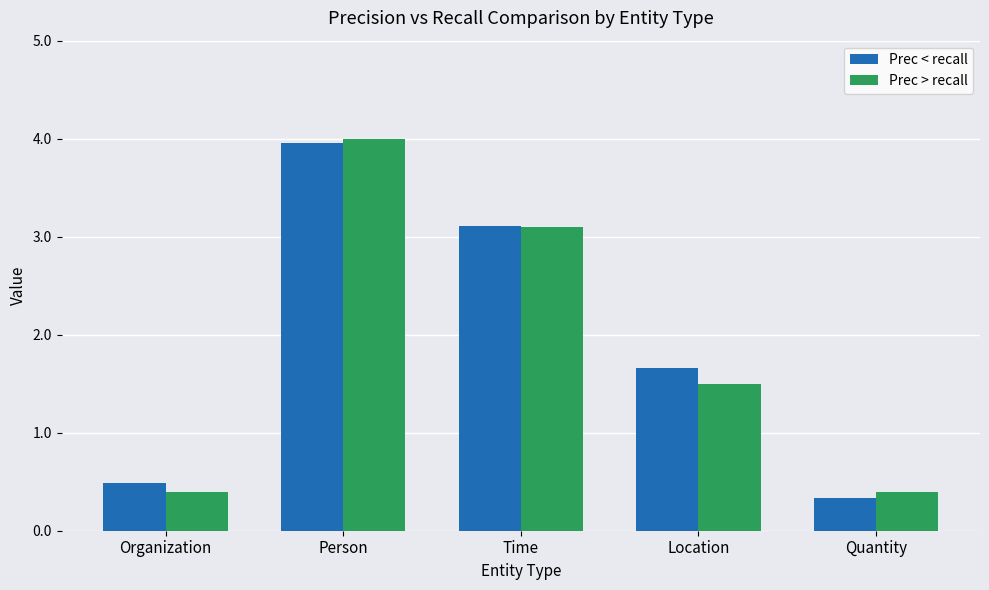

Between Person and Time, which series saw the biggest shift?

Prec > recall